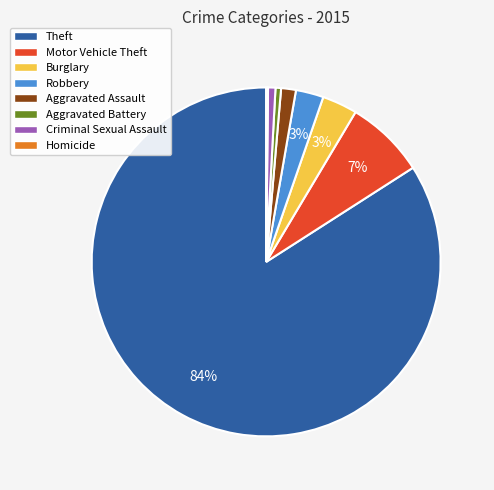

What is the largest slice in the pie chart?

Theft